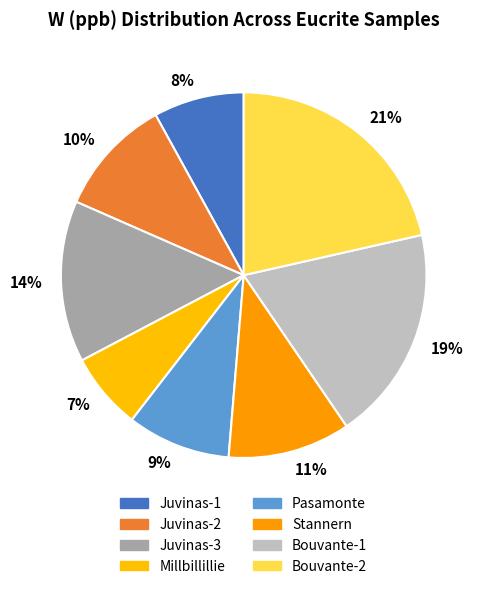

To the nearest percent, what portion does 8% represent?

8%